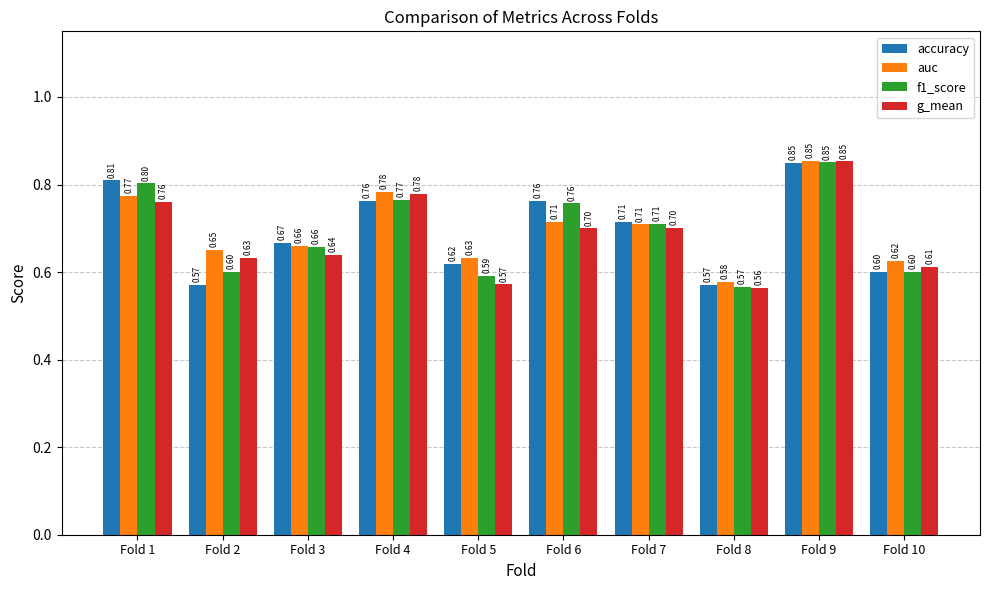

Between Fold 6 and Fold 9, which series saw the biggest shift?

g_mean